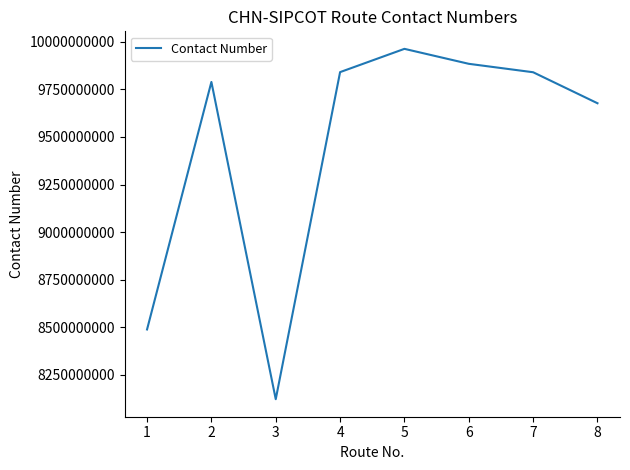

At which category does the data reach its first local valley?

3